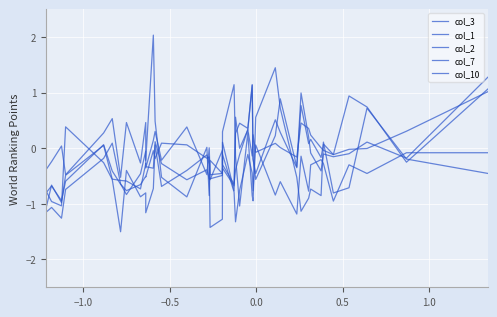

How many series are shown in this chart?

5